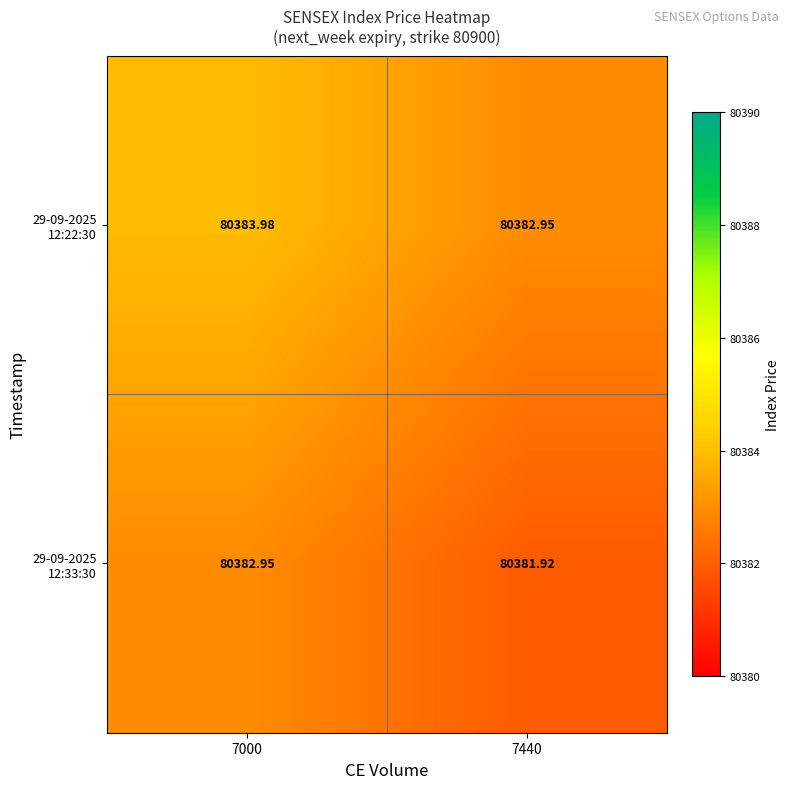

How many distinct data groups are displayed?

2